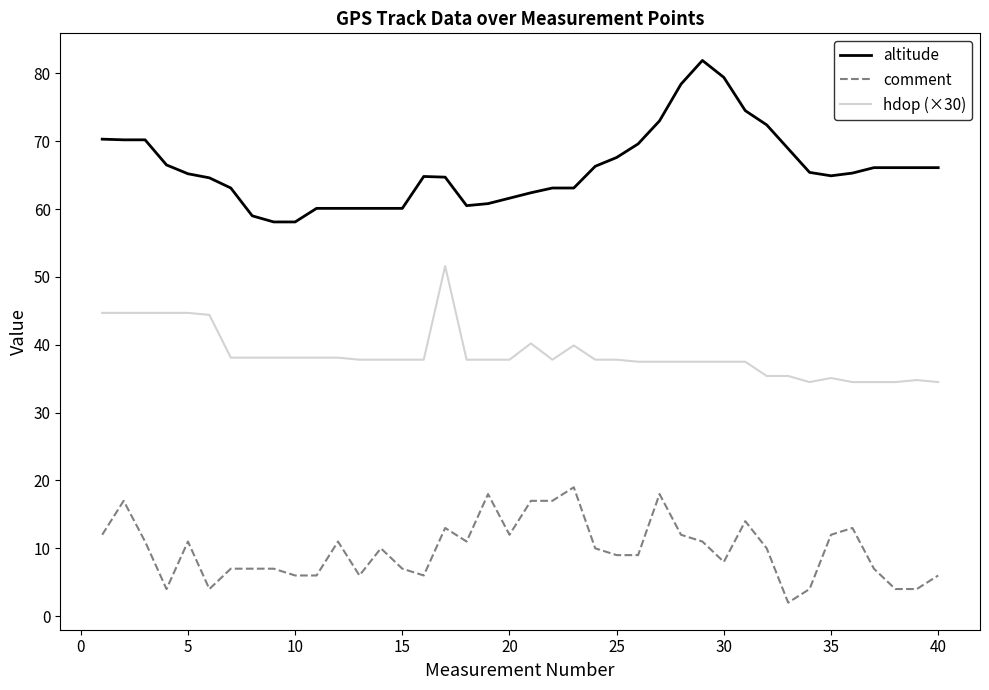

List the series in order of their overall mean, highest first.

altitude, hdop (×30), comment